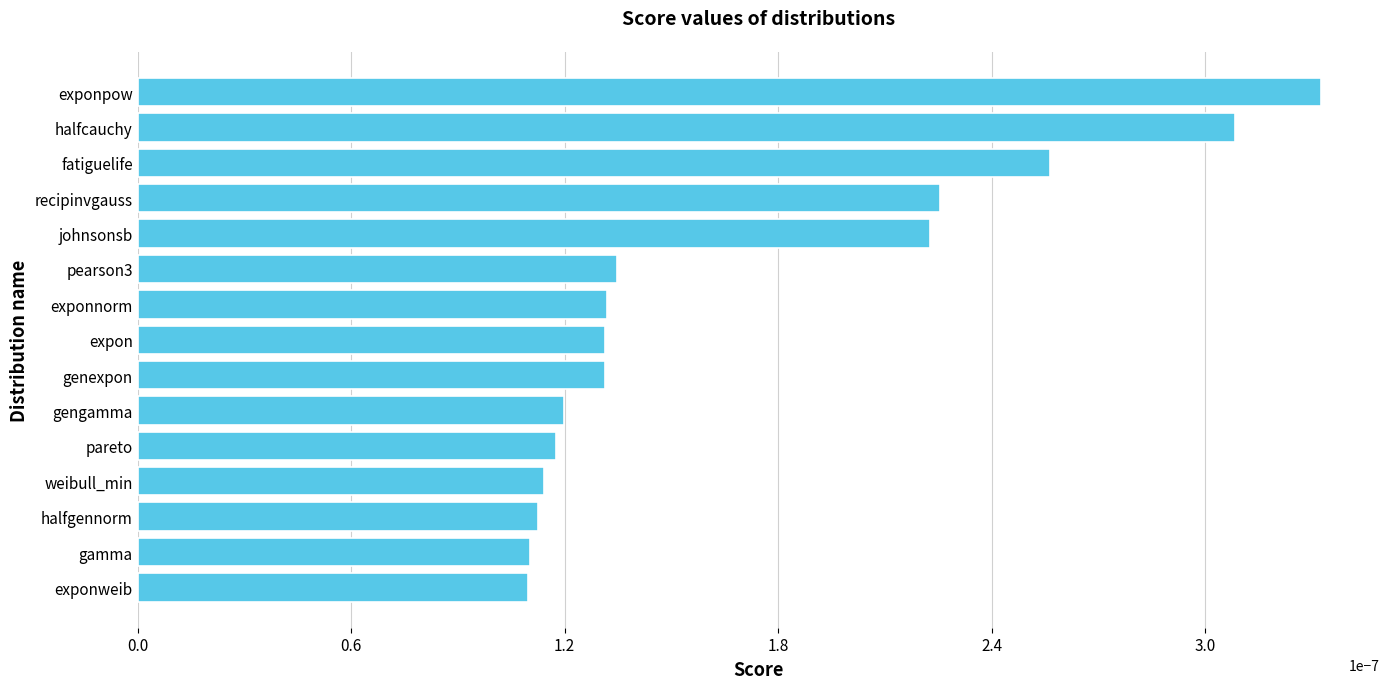

Which category has the highest value across all series?

exponpow